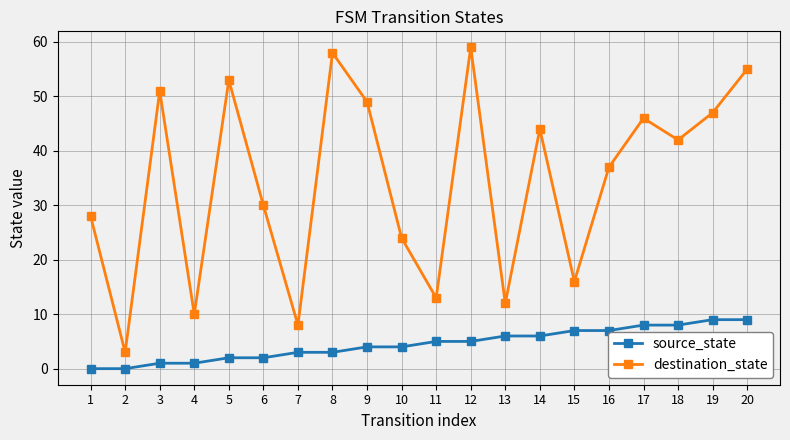

Is the value of destination_state at 2 greater than the value of source_state at 1?

Yes